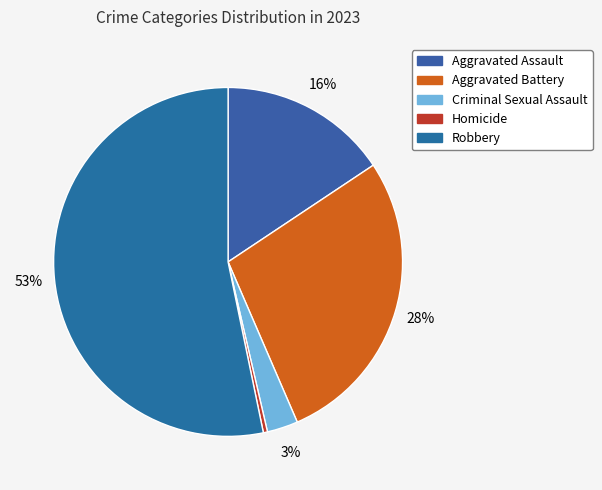

What is the total percentage of Aggravated Assault and Robbery?

68.9%